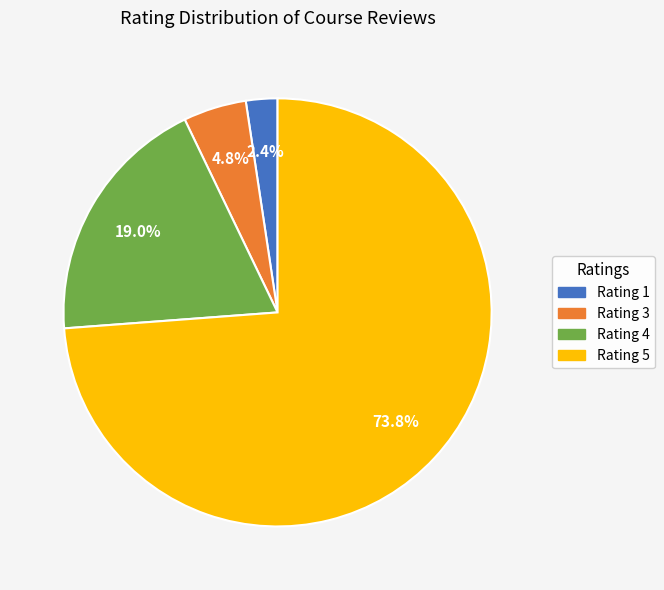

Does Rating 3 represent more than half of the total?

No